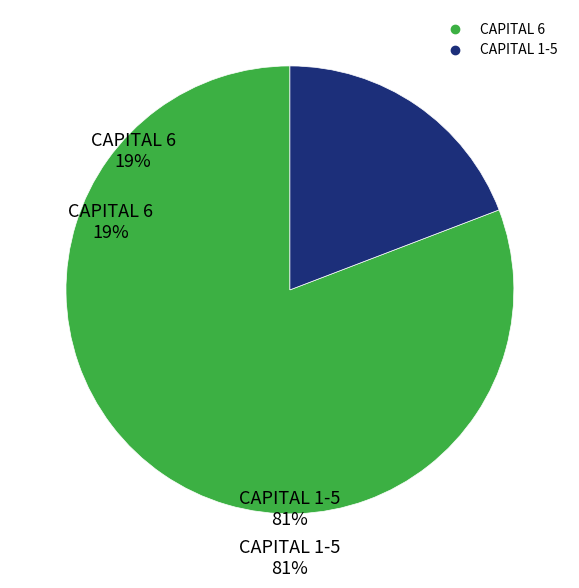

Is there any slice that represents more than half of the pie?

Yes